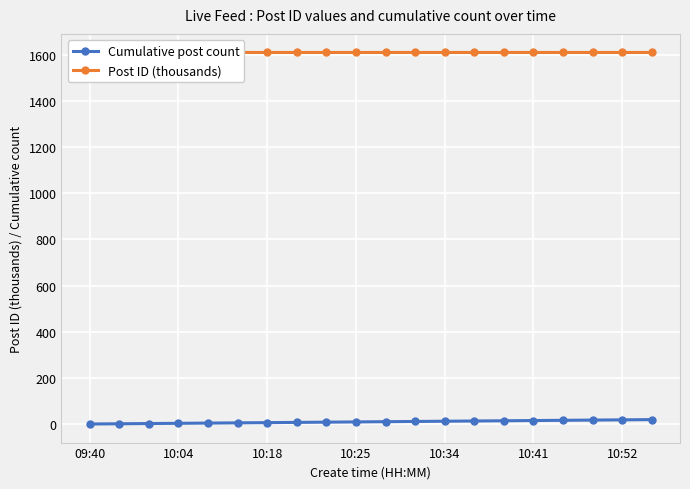

How many Post ID (thousands) values are between 1609 and 1610?

20